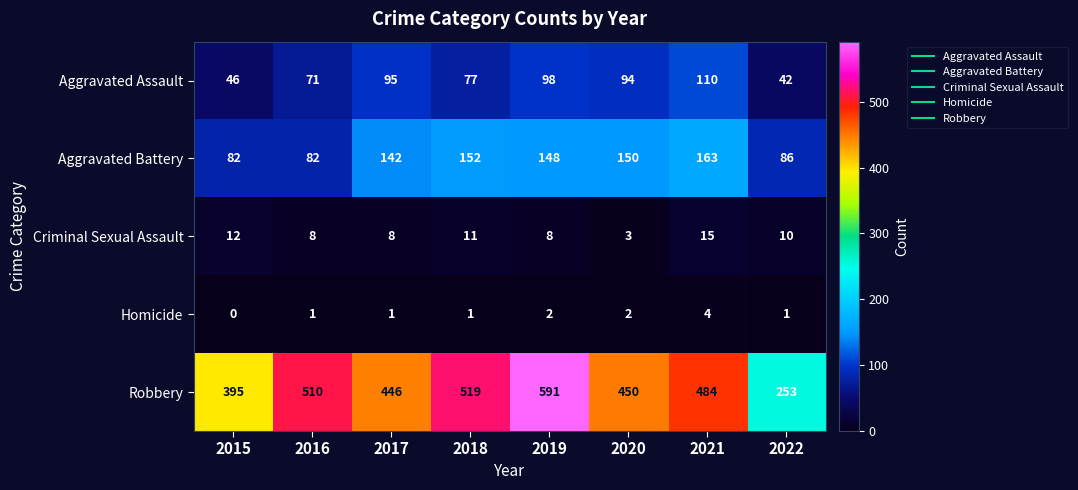

Is the value of Robbery at 2022 greater than the value of Homicide at 2016?

Yes